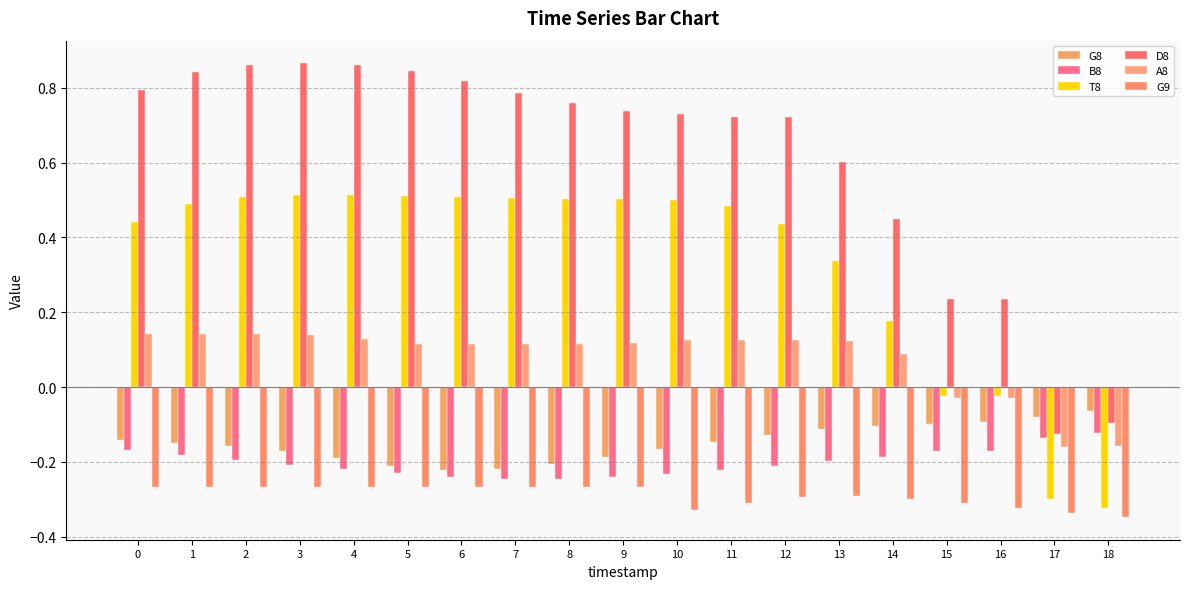

At 17, list the series in order from largest to smallest.

G8, D8, B8, A8, T8, G9